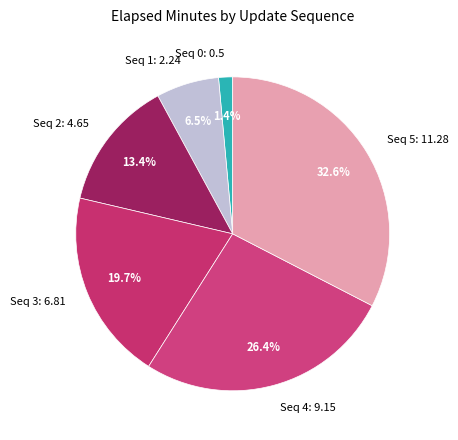

Rank the categories by value from highest to lowest.

Seq 5: 11.28, Seq 4: 9.15, Seq 3: 6.81, Seq 2: 4.65, Seq 1: 2.24, Seq 0: 0.5